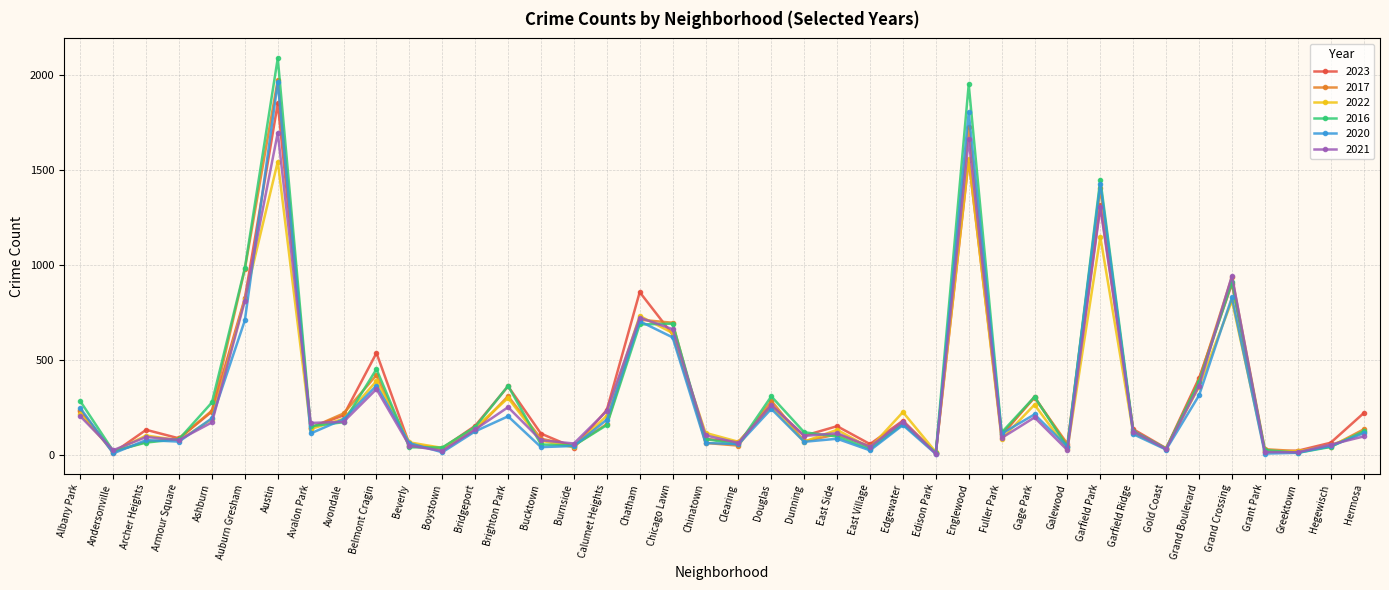

What position from the right is Auburn Gresham?

35